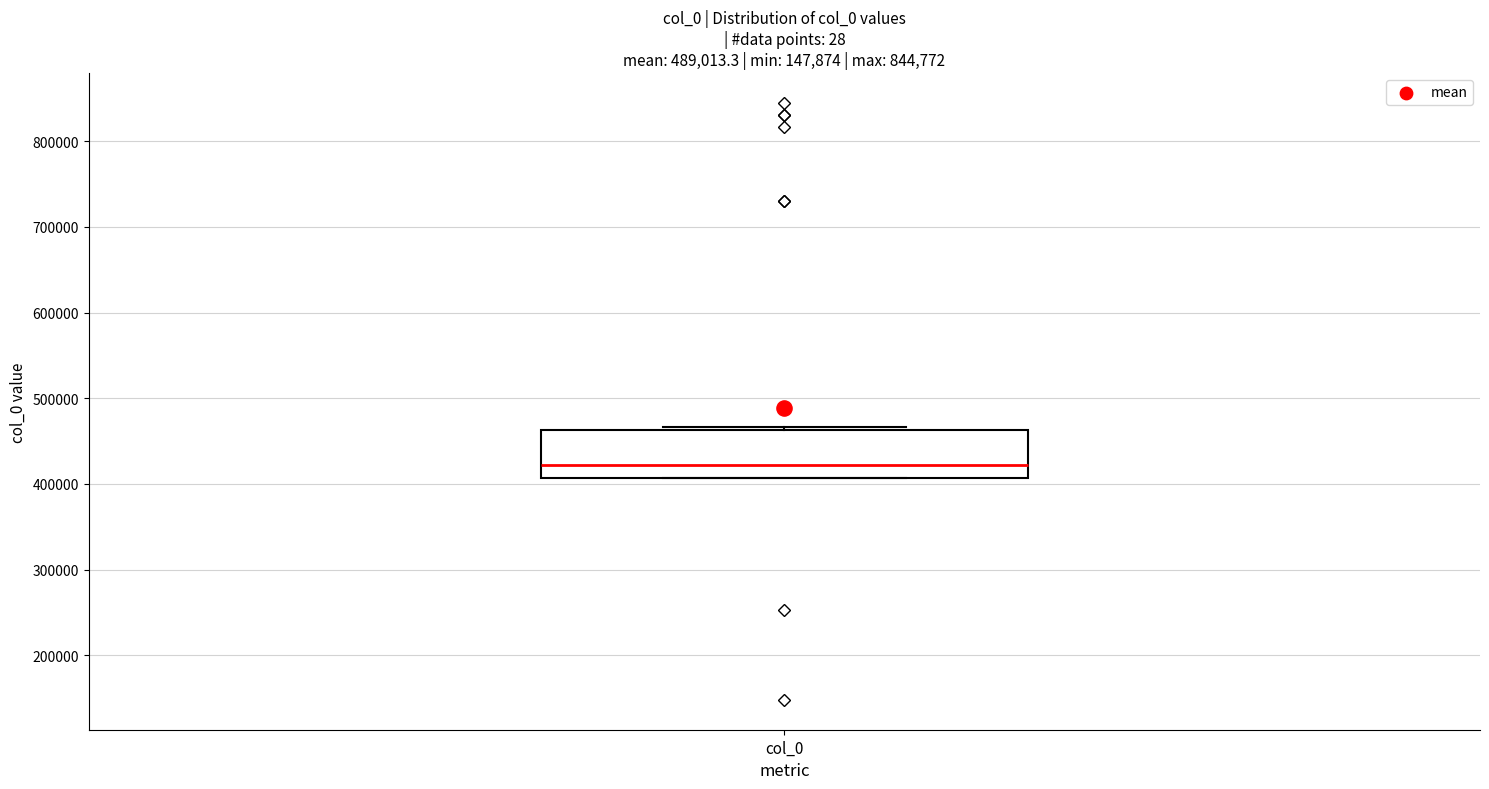

Transcribe this box plot: give where the median line is, the range the box spans, and where the two whiskers end, as read against the y-axis. The values are not printed on the chart, so give them approximately, as read against the axis.

median 420000, box 410000 to 460000, whiskers 410000 to 470000